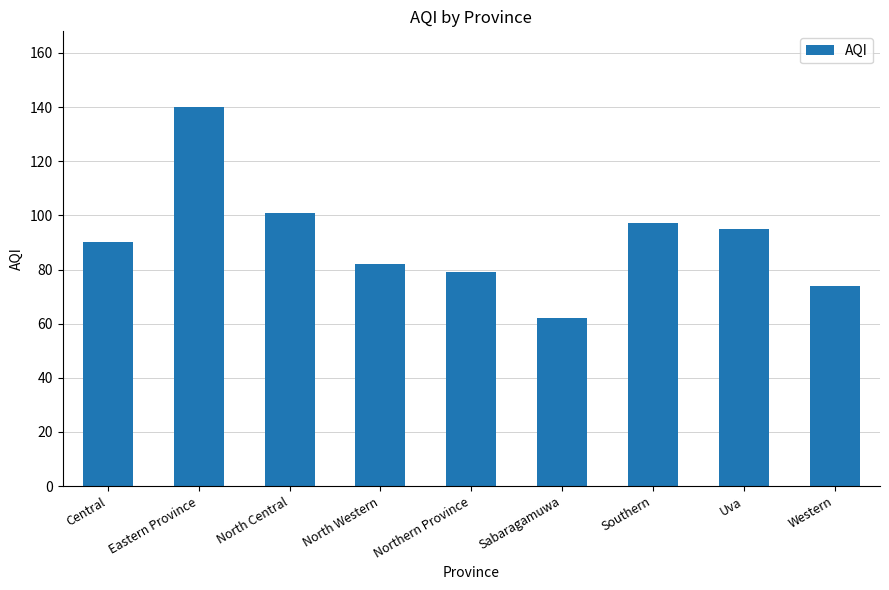

What is the difference between the values at Northern Province and Western?

5